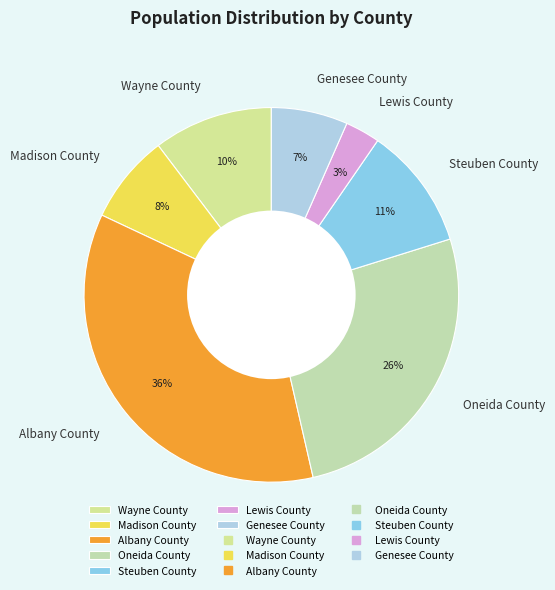

Which slice is the smallest?

Lewis County